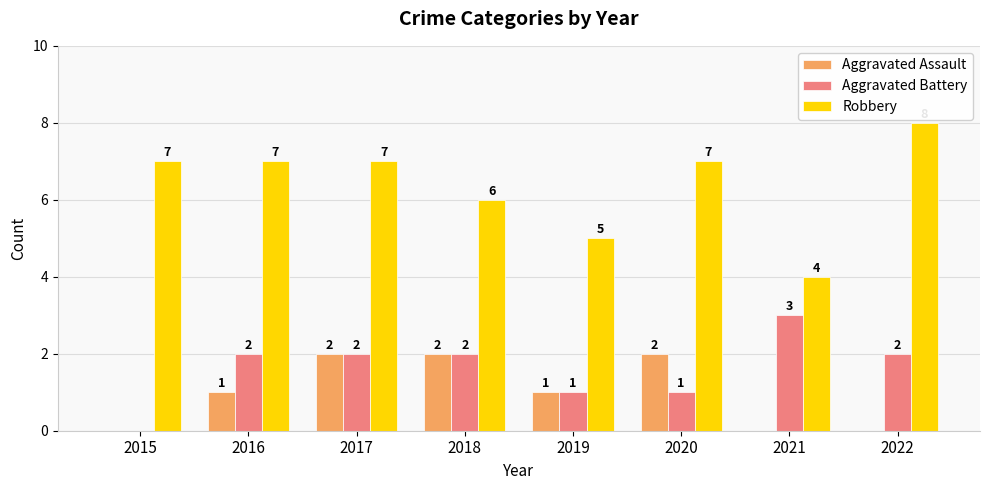

Are the bars horizontal?

No